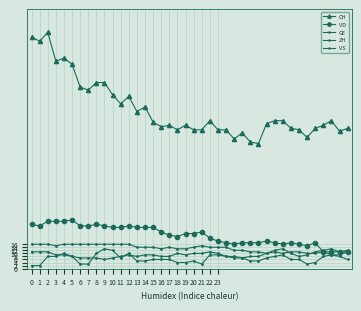

Does the chart have visible grid lines?

Yes